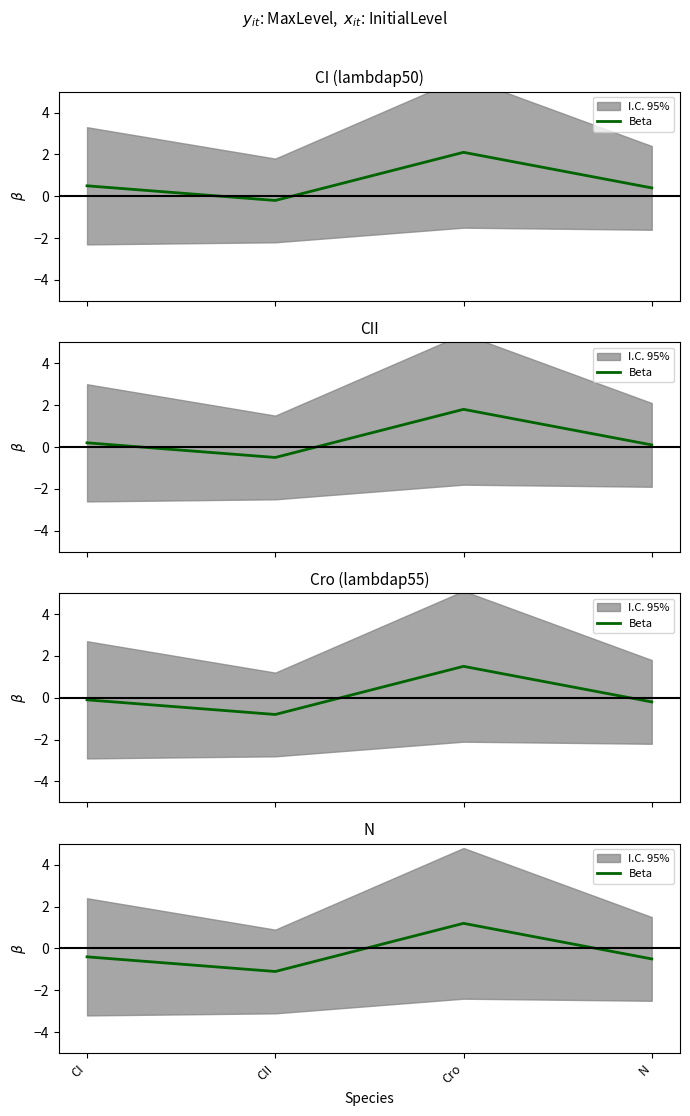

At which category does the data reach its first local valley?

CII